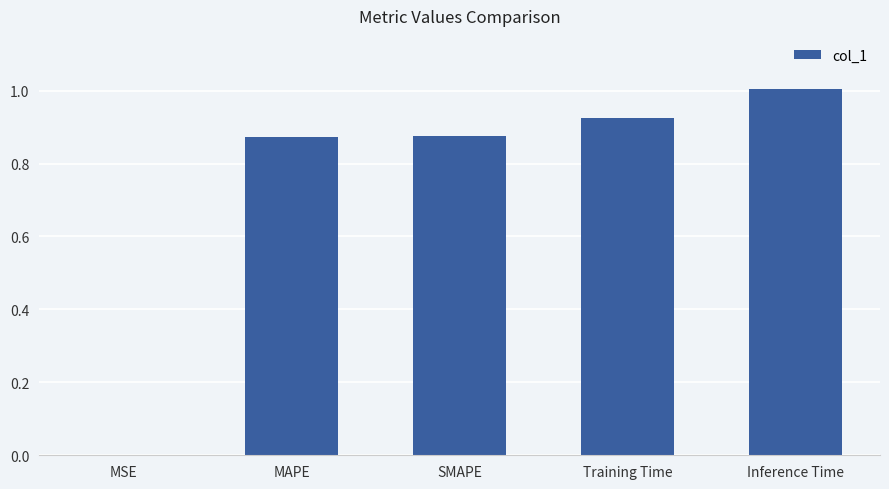

The chart shows a value of 0.5 at SMAPE. True or false?

False